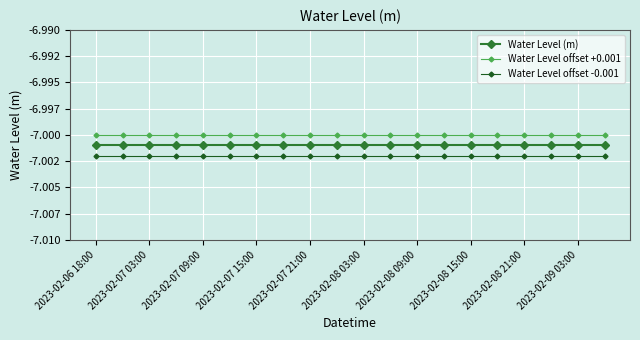

Rank the series by their average value, from lowest to highest.

Water Level offset -0.001, Water Level (m), Water Level offset +0.001